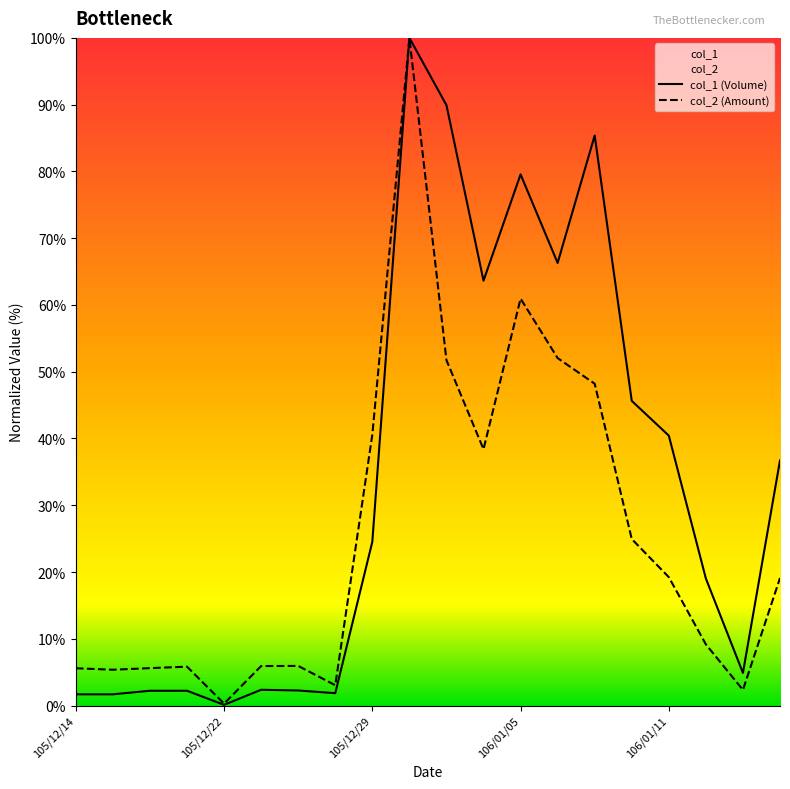

Reading left to right, extract all data points from this chart.

col_2: 105/12/14=5.6	105/12/15=5.4	105/12/20=5.6	105/12/21=5.8	105/12/22=0.3	105/12/23=5.9	105/12/26=5.9	105/12/28=3.0	105/12/29=40.6	105/12/30=100.0	106/01/03=51.7	106/01/04=38.4	106/01/05=60.9	106/01/06=52.0	106/01/09=48.2	106/01/10=24.9	106/01/11=19.2	106/01/12=9.2	106/01/13=2.3	106/01/16=19.1
col_1: 105/12/14=1.7	105/12/15=1.7	105/12/20=2.2	105/12/21=2.2	105/12/22=0.1	105/12/23=2.4	105/12/26=2.3	105/12/28=1.8	105/12/29=24.5	105/12/30=100.0	106/01/03=89.9	106/01/04=63.6	106/01/05=79.6	106/01/06=66.3	106/01/09=85.4	106/01/10=45.6	106/01/11=40.4	106/01/12=19.0	106/01/13=4.9	106/01/16=36.7